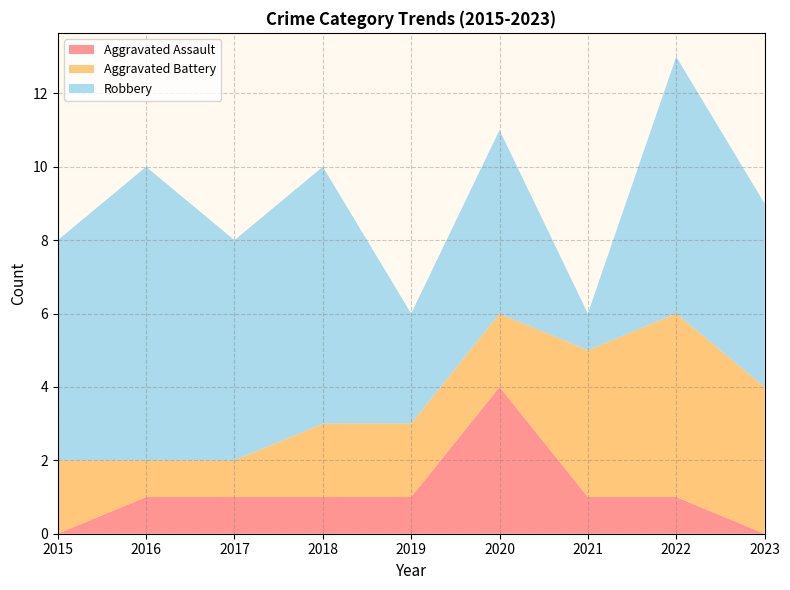

What is the sum of all Aggravated Battery values?

23